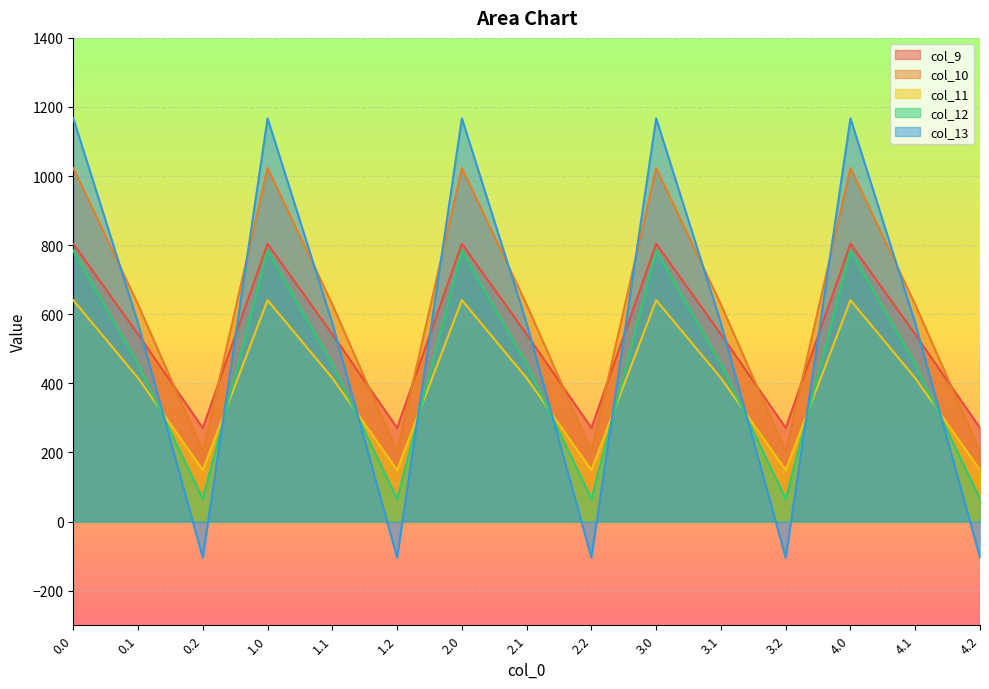

At which category does col_9 reach its first local valley?

0.2